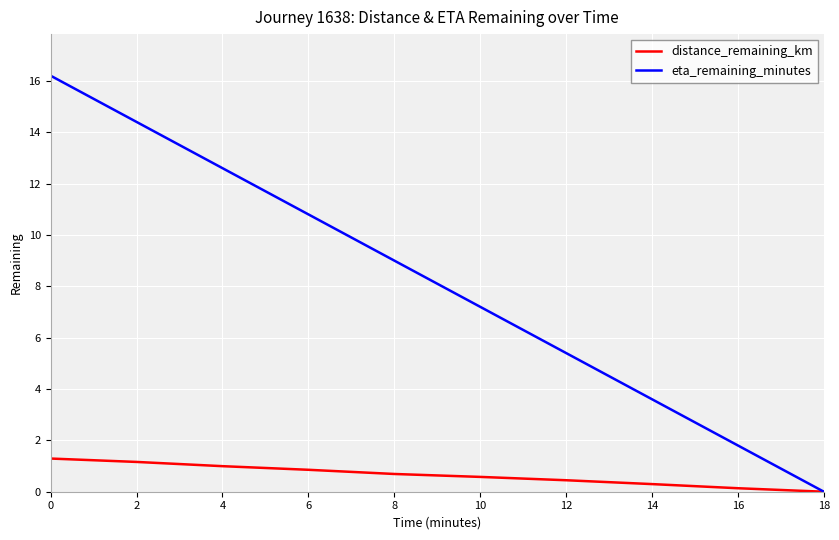

What are all the series names shown in the legend?

distance_remaining_km, eta_remaining_minutes